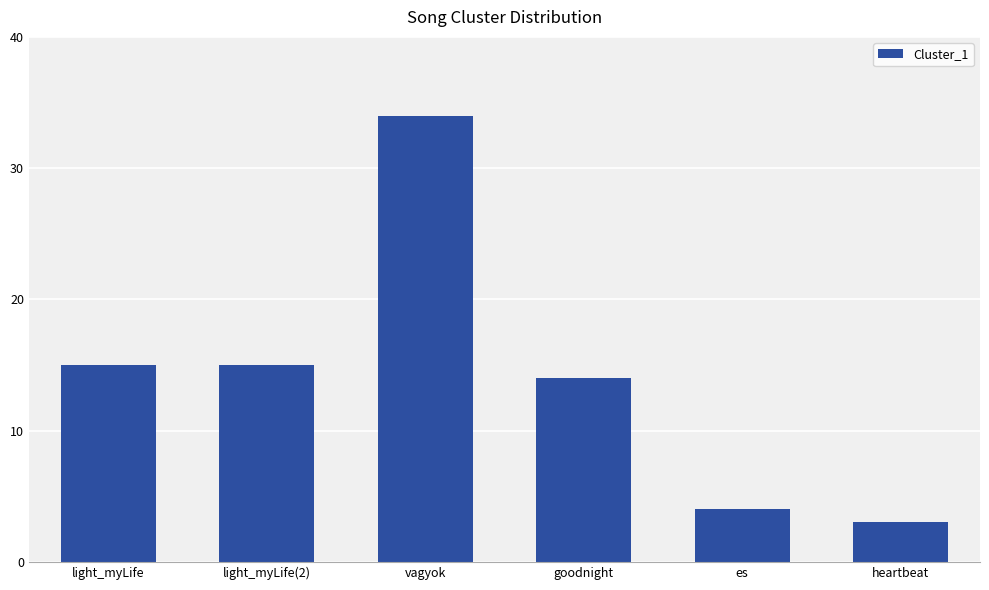

Does the chart contain stacked bars?

No